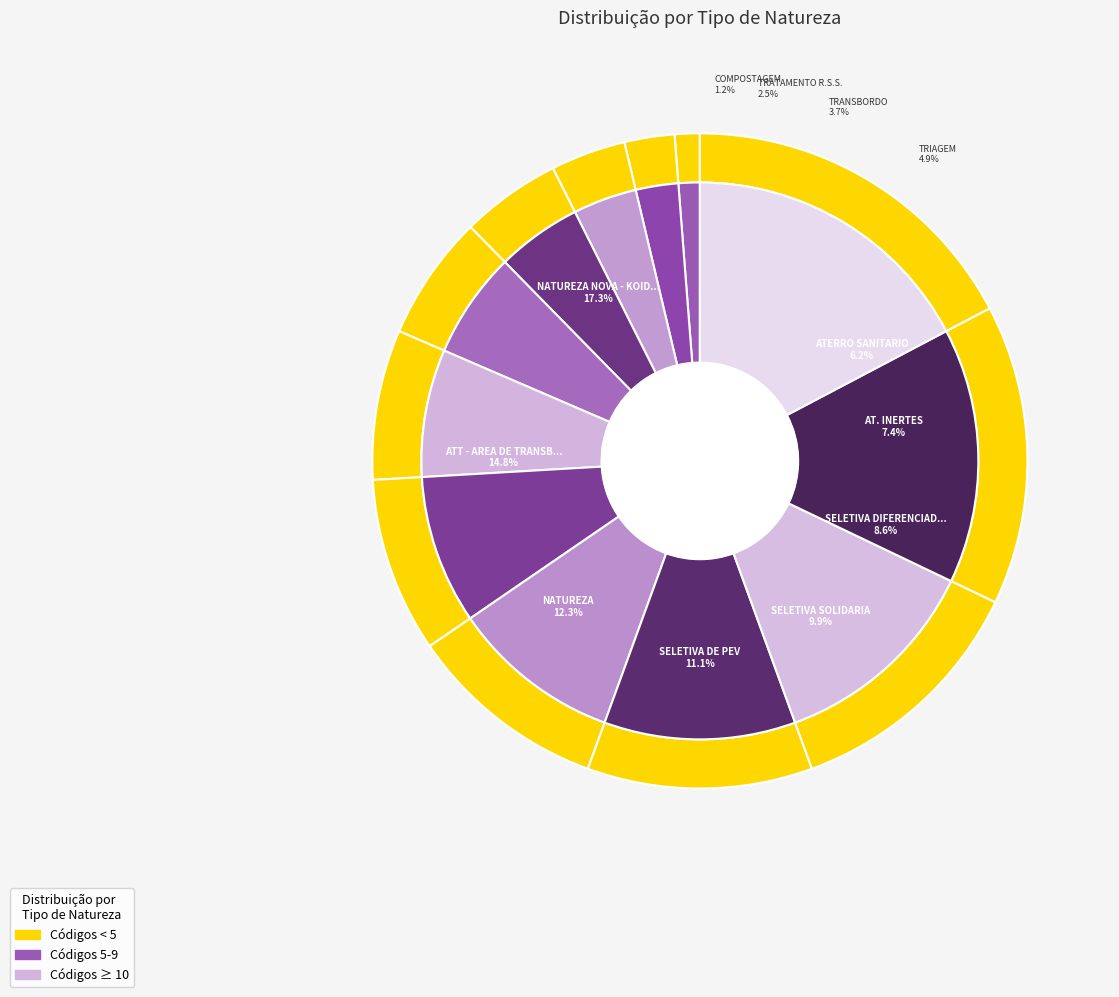

What is the change in value from TRIAGEM to ATT - AREA DE TRANSB., TRIAGEM?

+8